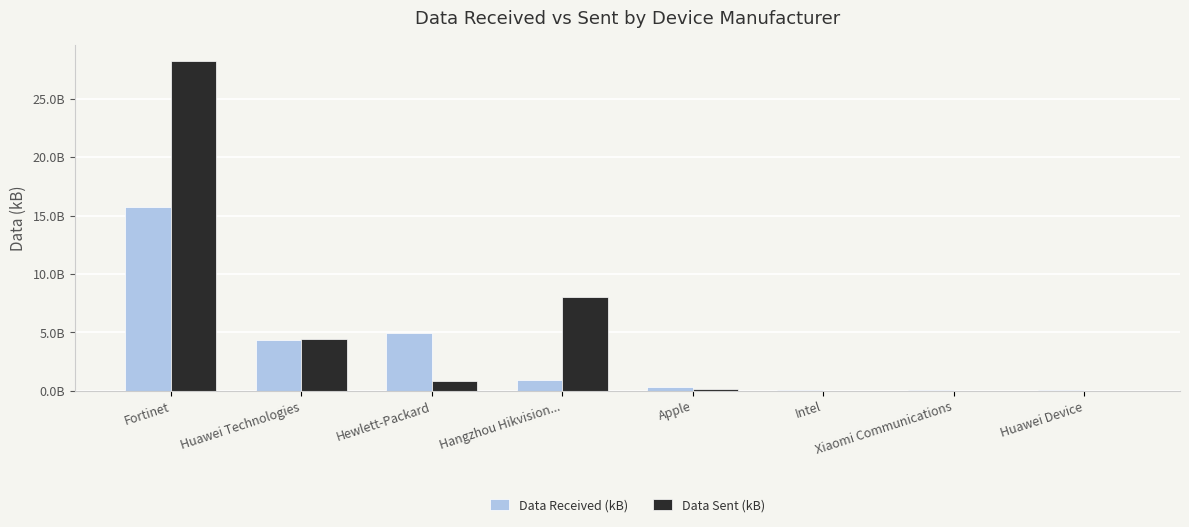

What is the value of the Data Sent (kB) bar at the 8th from the left?

886063